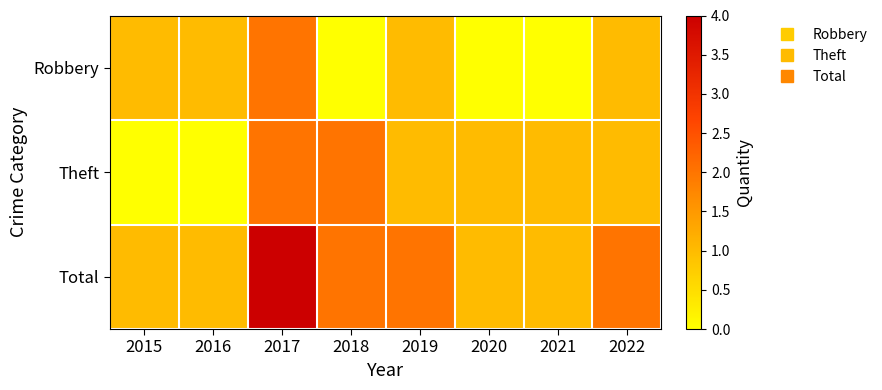

How many categories are shown in the chart?

8